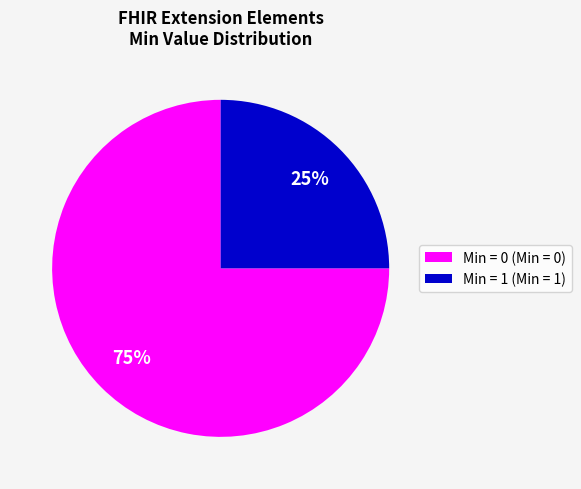

What is the largest slice in the pie chart?

Min = 0 (Min = 0)